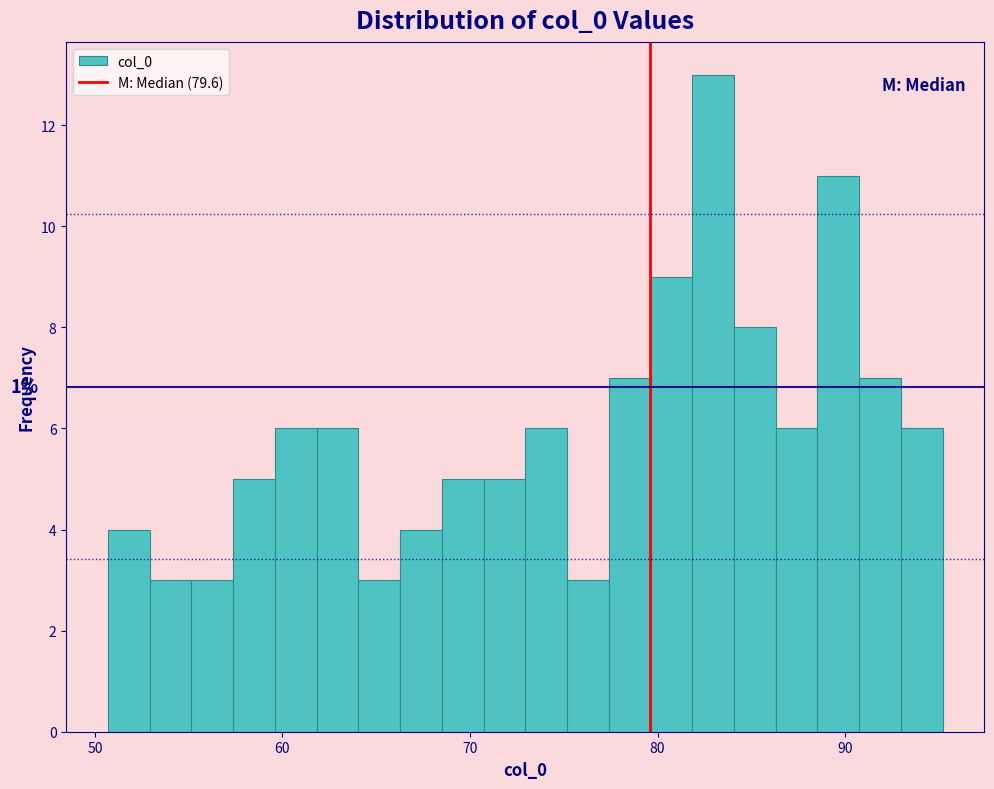

Around what value on the x-axis is the tallest bar? Give the approximate position of its centre, as read against the axis.

83